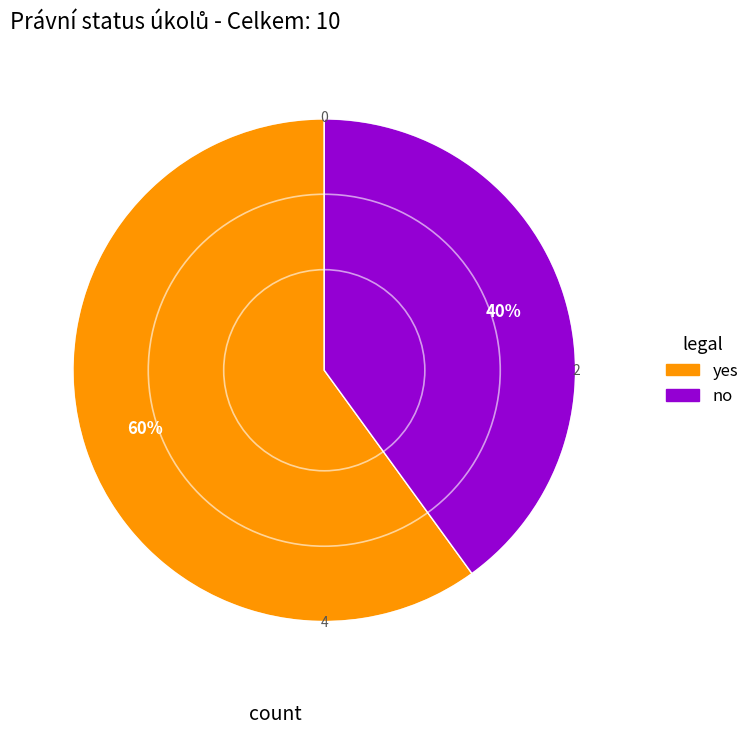

To the nearest percent, what is the difference between the largest and smallest slice percentages?

20%